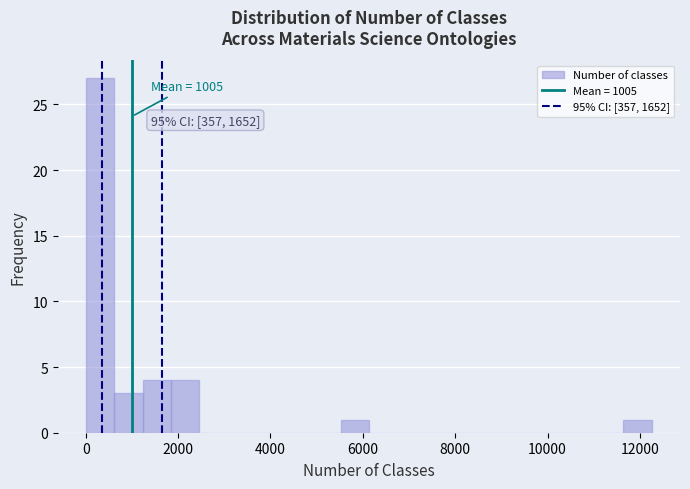

Read against the x-axis, roughly where is the centre of the tallest bar?

400